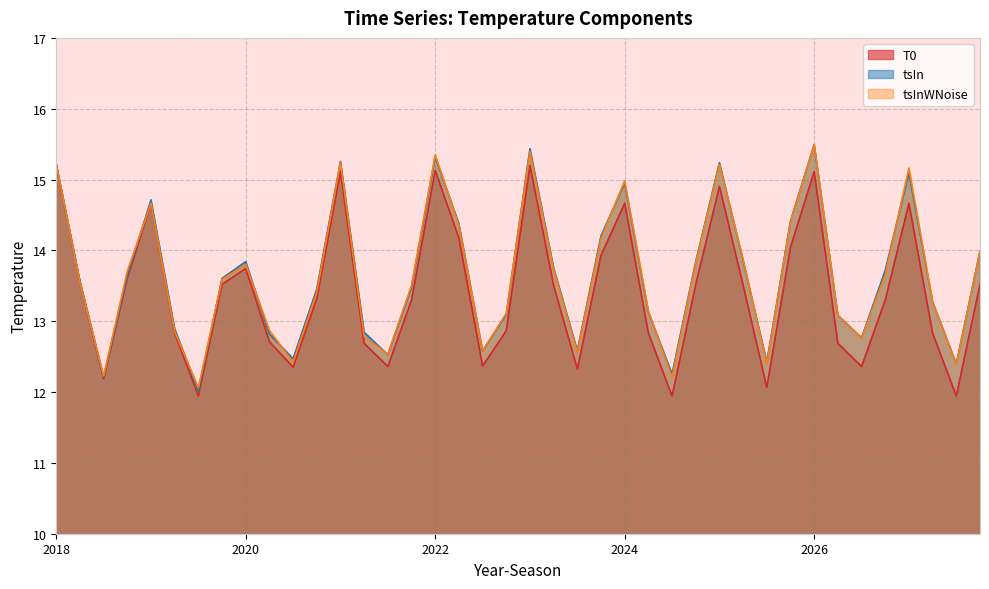

The tsIn series shows 15.3 at 2022. True or false?

True